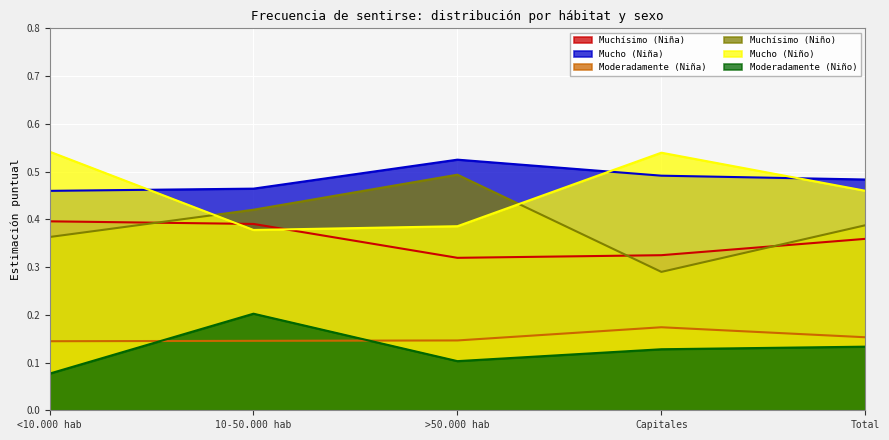

Reading left to right, transcribe all the data shown in this chart.

Muchísimo (Niña): 0.4	0.4	0.3	0.3	0.4
Mucho (Niña): 0.5	0.5	0.5	0.5	0.5
Moderadamente (Niña): 0.1	0.1	0.1	0.2	0.2
Muchísimo (Niño): 0.4	0.4	0.5	0.3	0.4
Mucho (Niño): 0.5	0.4	0.4	0.5	0.5
Moderadamente (Niño): 0.1	0.2	0.1	0.1	0.1